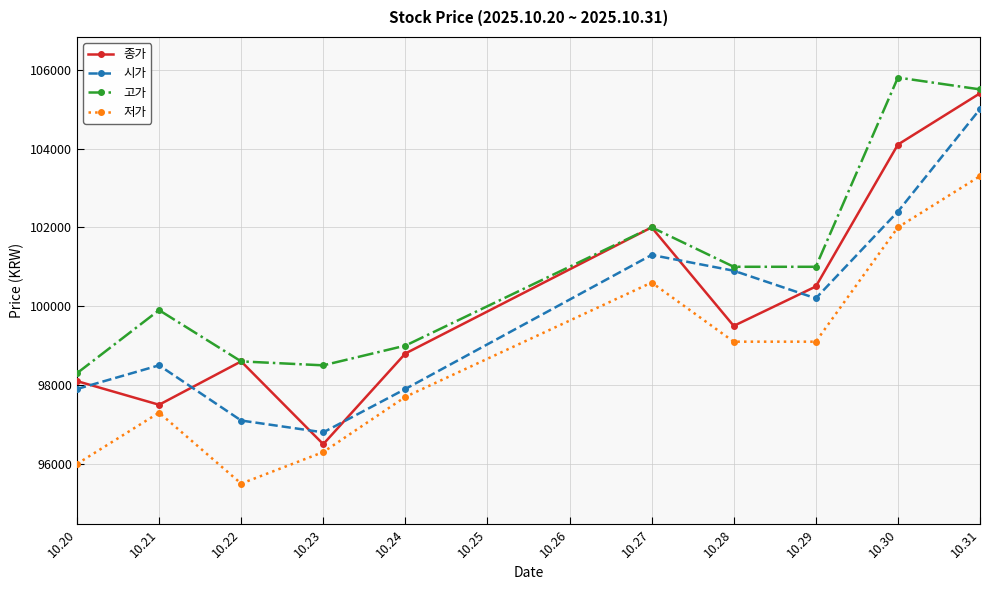

How many data points in 고가 are less than 101000?

5